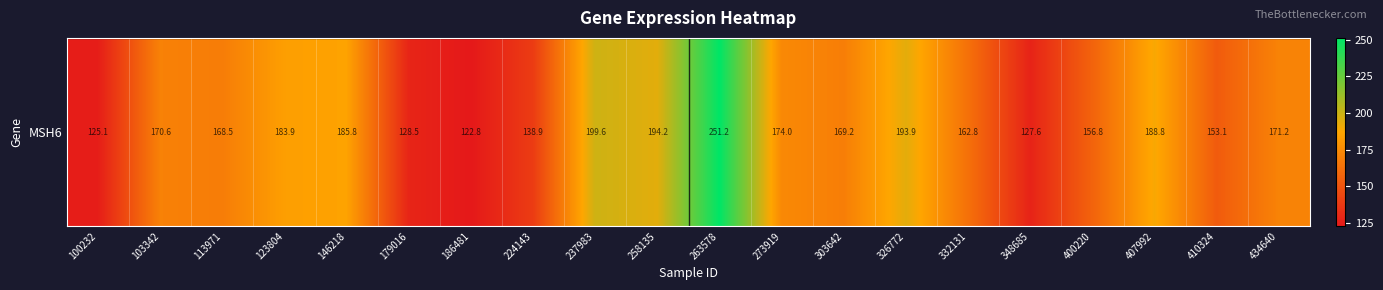

What is the change in value from 100232 to 224143?

+13.9